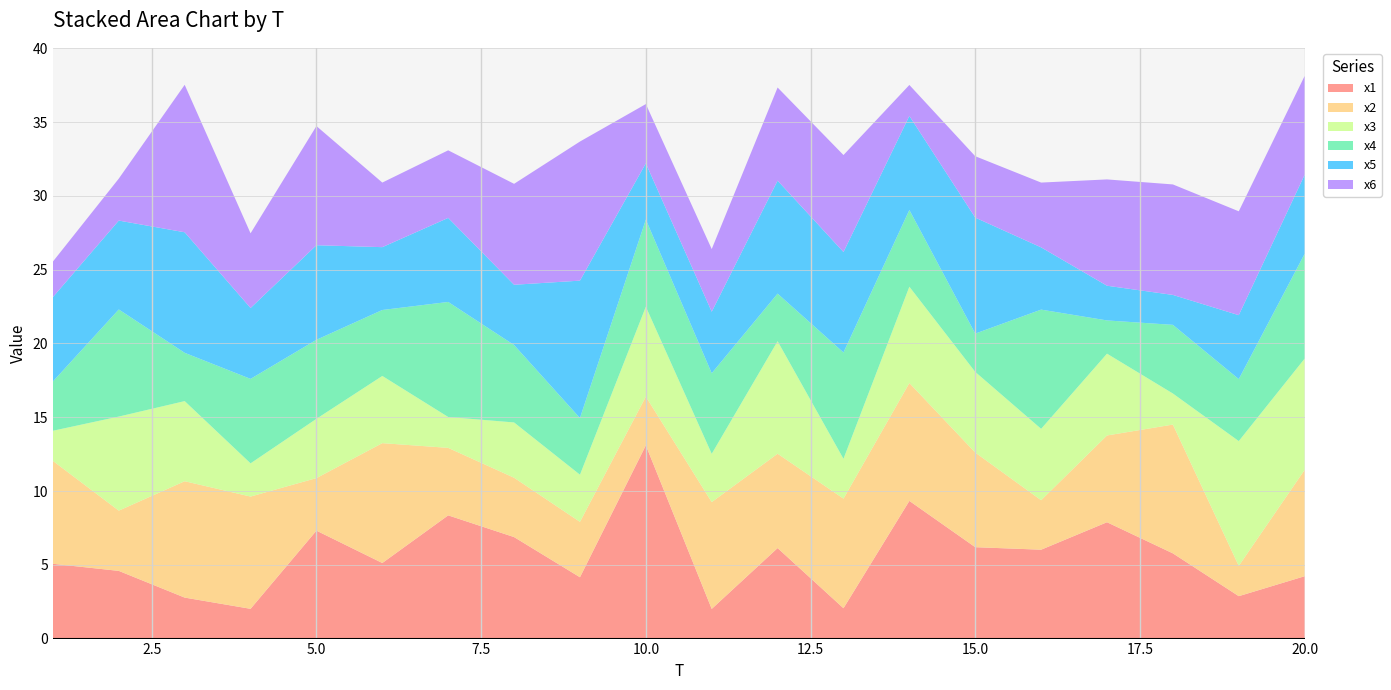

Reading right to left, what are all the values shown in this chart?

x1: 20=4.2	19=2.9	18=5.8	17=7.9	16=6.0	15=6.2	14=9.3	13=2.1	12=6.1	11=2.0	10=13.1	9=4.2	8=6.9	7=8.3	6=5.1	5=7.3	4=2.0	3=2.8	2=4.6	1=5.1
x2: 20=7.2	19=2.1	18=8.7	17=5.9	16=3.4	15=6.4	14=8.0	13=7.4	12=6.4	11=7.2	10=3.3	9=3.8	8=4.0	7=4.6	6=8.1	5=3.6	4=7.6	3=7.9	2=4.1	1=7.0
x3: 20=7.5	19=8.5	18=2.1	17=5.5	16=4.8	15=5.5	14=6.5	13=2.7	12=7.6	11=3.3	10=6.1	9=3.2	8=3.7	7=2.1	6=4.6	5=4.0	4=2.3	3=5.4	2=6.4	1=2.0
x4: 20=7.1	19=4.2	18=4.7	17=2.3	16=8.1	15=2.6	14=5.2	13=7.2	12=3.2	11=5.5	10=5.9	9=3.8	8=5.2	7=7.8	6=4.5	5=5.4	4=5.7	3=3.3	2=7.3	1=3.3
x5: 20=5.4	19=4.3	18=2.0	17=2.4	16=4.2	15=7.9	14=6.4	13=6.8	12=7.7	11=4.2	10=3.8	9=9.3	8=4.1	7=5.7	6=4.3	5=6.4	4=4.8	3=8.2	2=6.0	1=5.7
x6: 20=6.7	19=7.0	18=7.5	17=7.2	16=4.4	15=4.2	14=2.1	13=6.6	12=6.3	11=4.2	10=4.0	9=9.4	8=6.8	7=4.6	6=4.4	5=8.1	4=5.1	3=10.0	2=2.8	1=2.4